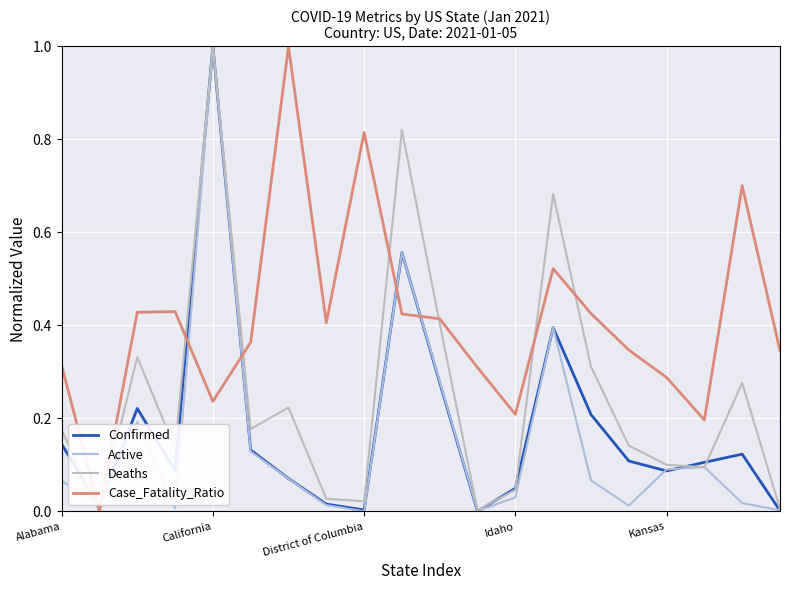

Does the chart display data point markers on the line(s)?

No